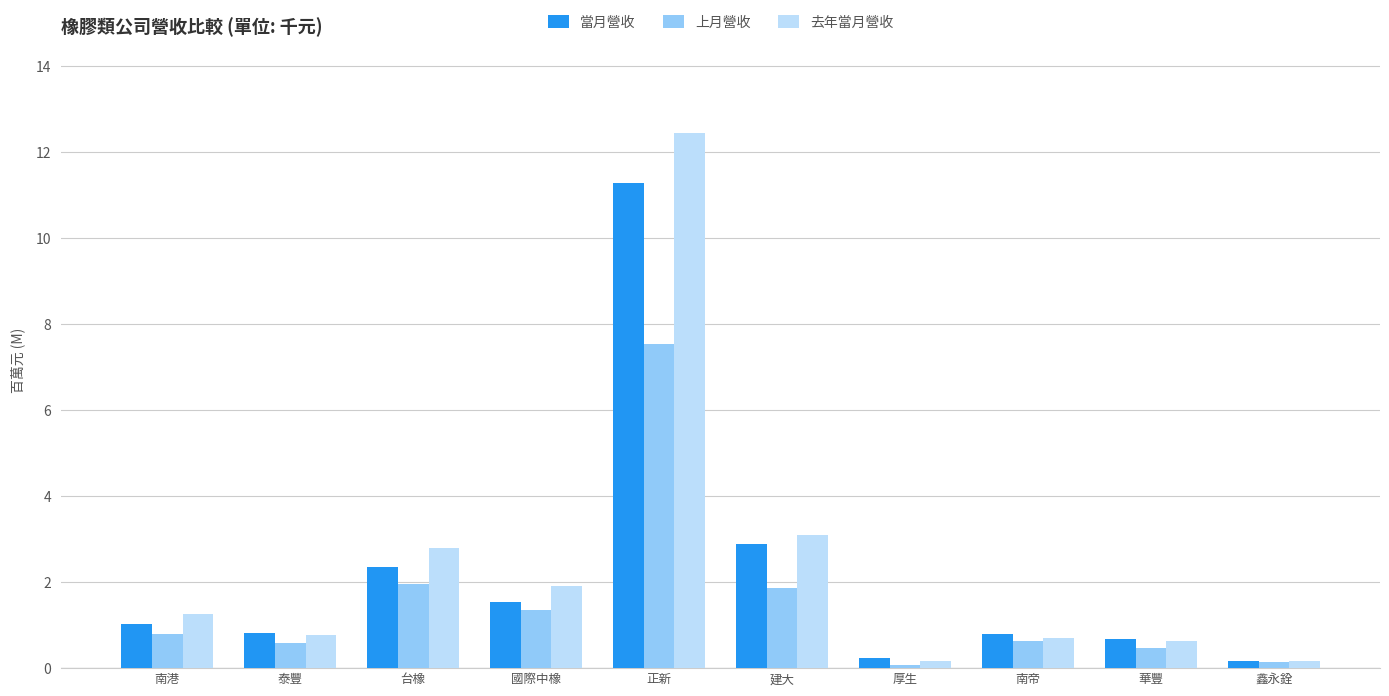

What is the total value across all series at 正新?

31.3